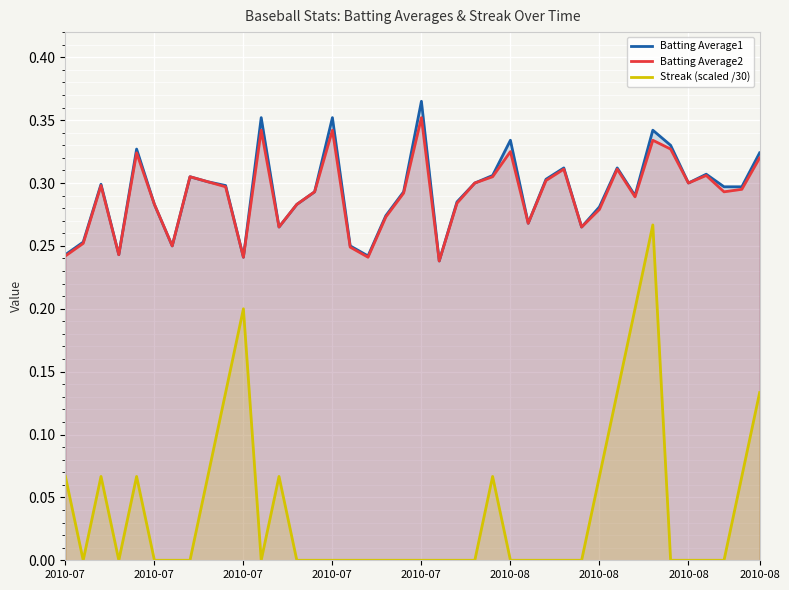

How many data points does each series have?

40